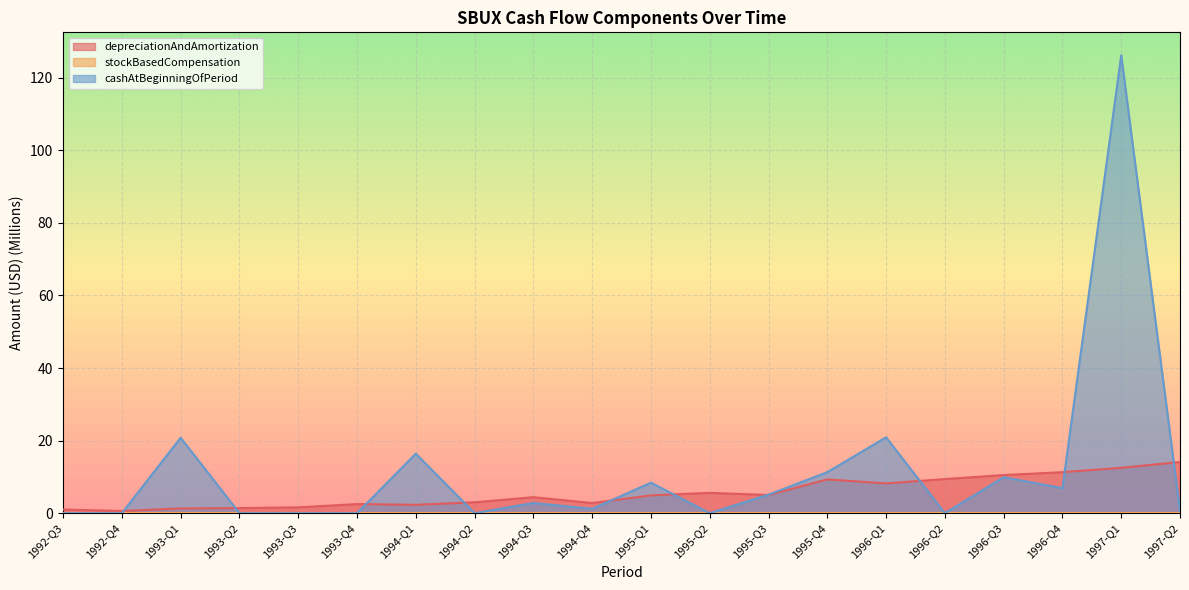

What is the highest value of the cashAtBeginningOfPeriod series?

126.2